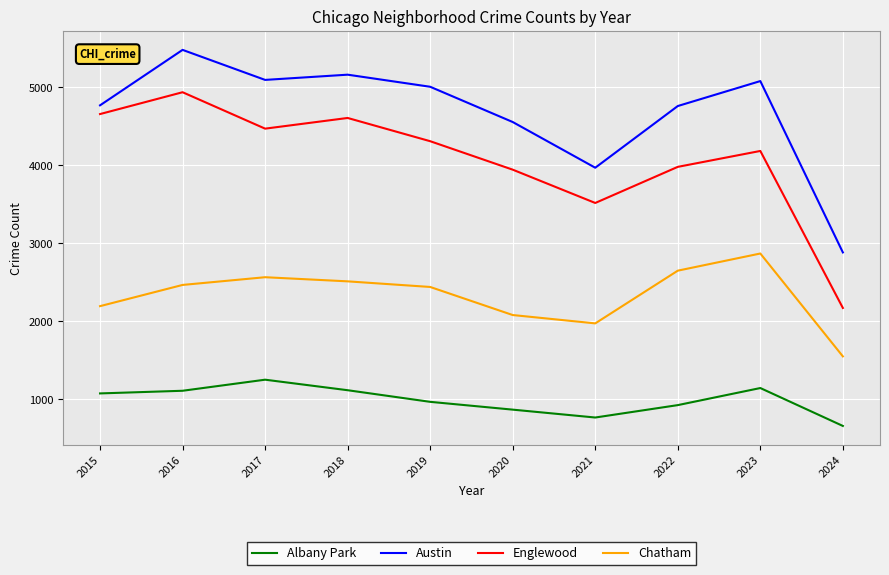

Is it true that Chatham equals 1407 at 2016?

False